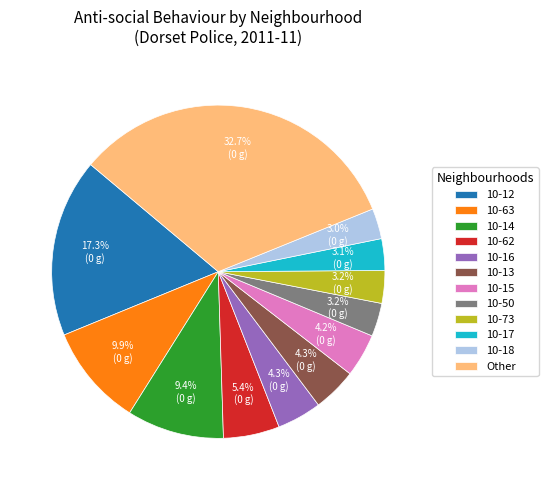

How many slices are in this pie chart?

12